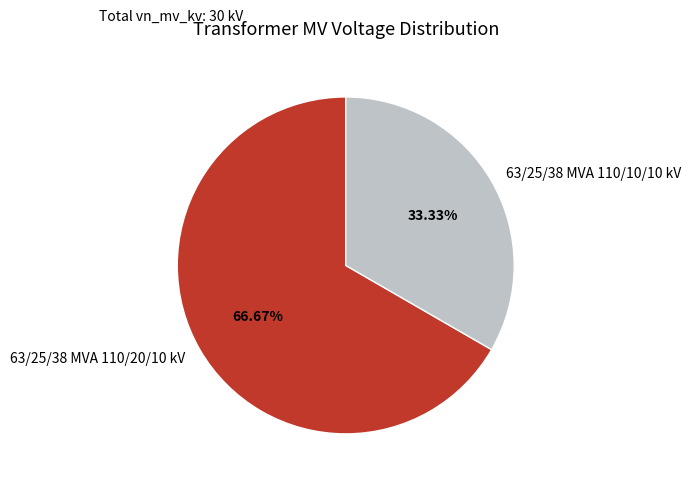

What is the largest slice in the pie chart?

63/25/38 MVA 110/20/10 kV